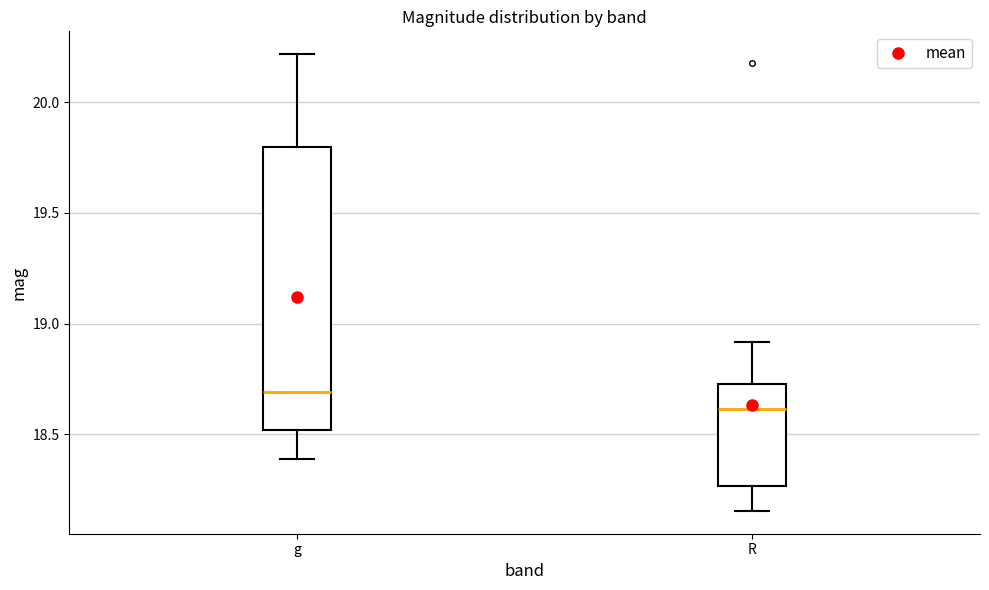

Where does the median line of the box for R sit on the y-axis? The values are not printed on the chart, so give them approximately, as read against the axis.

18.60